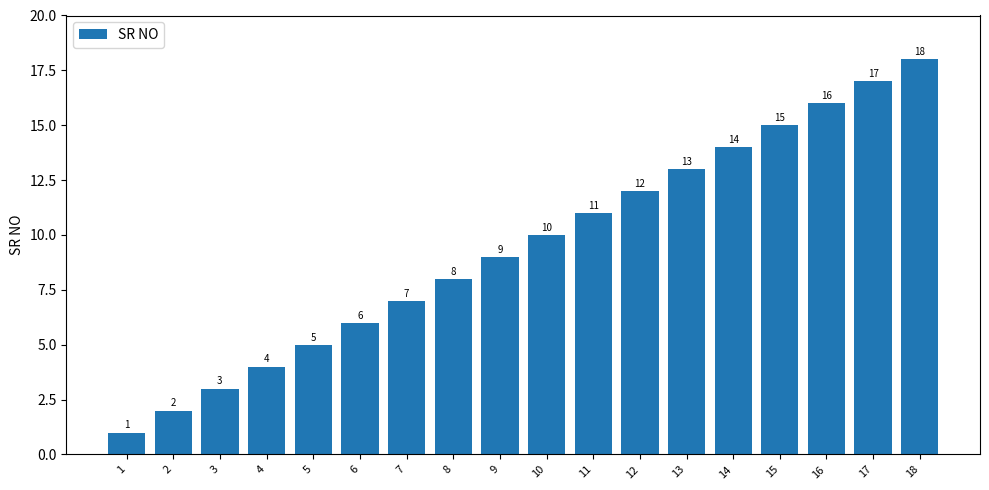

At which category does the chart reach its minimum across all series?

1